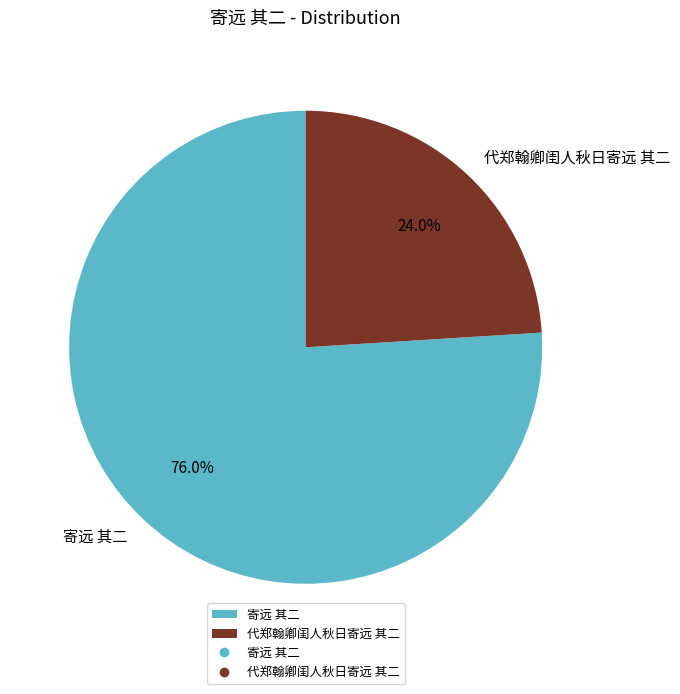

Is 代郑翰卿闺人秋日寄远 其二 the majority of the pie?

No